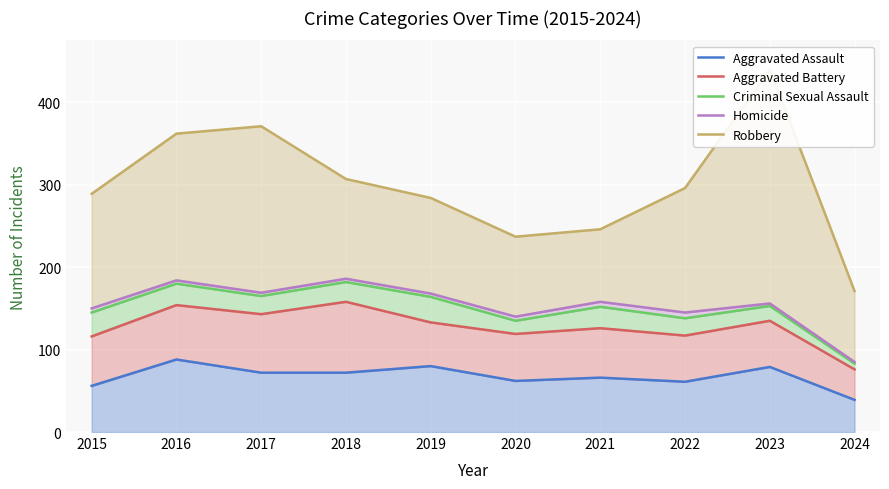

What is the sum of the Criminal Sexual Assault values at 2022 and 2020?

273